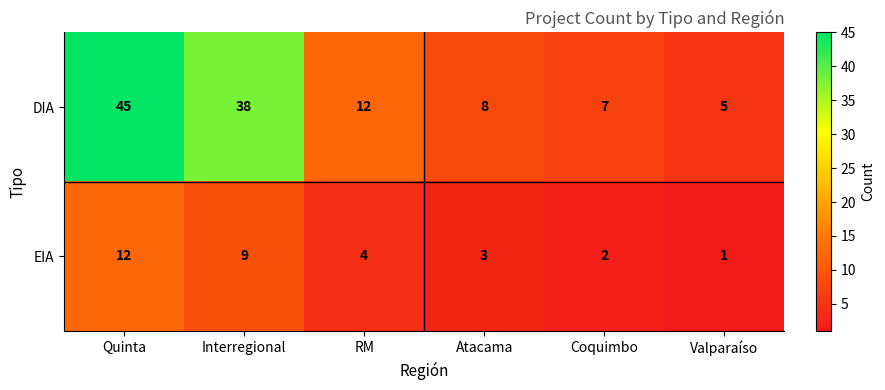

What is the average value of the EIA series?

5